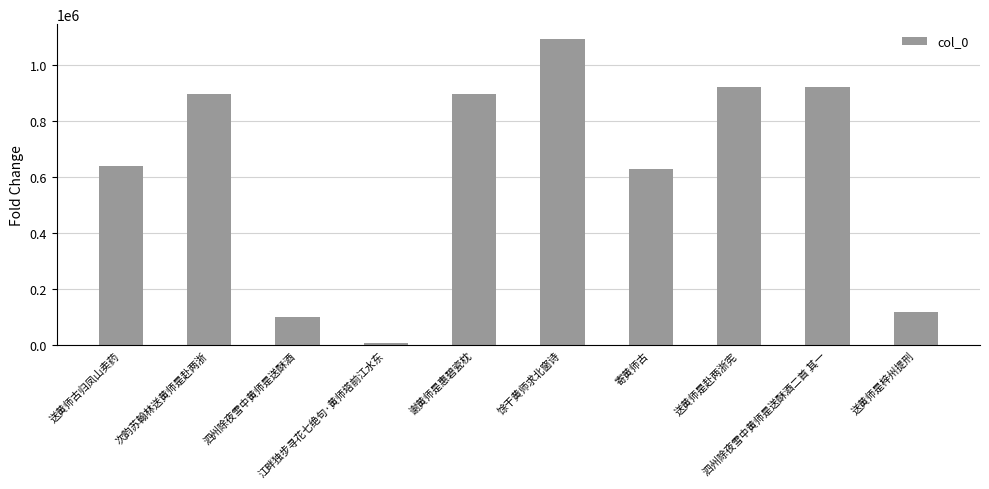

What is the maximum value shown in the chart?

1092772